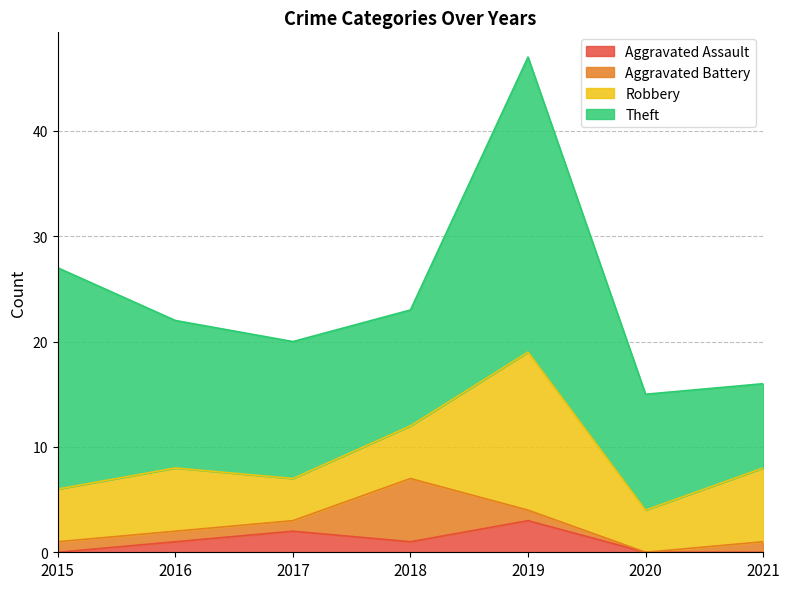

True or false: Robbery and Theft cross at least once.

False